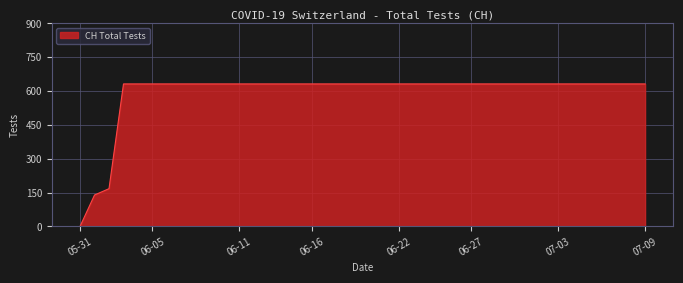

How many lines are shown in the chart?

1